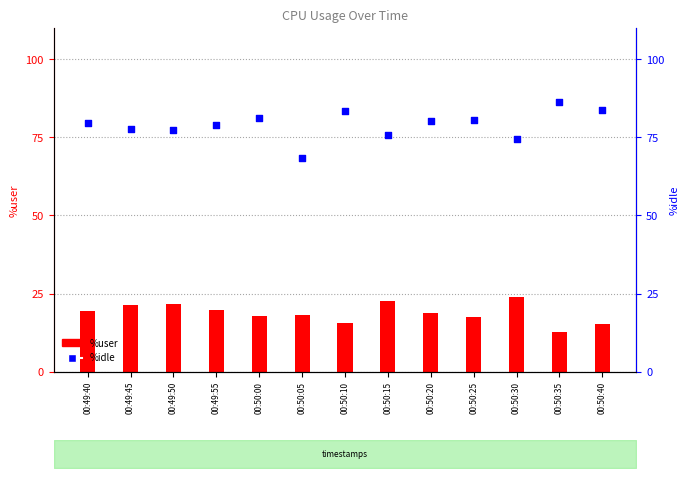

What are all the series names shown in the legend?

%user, %idle